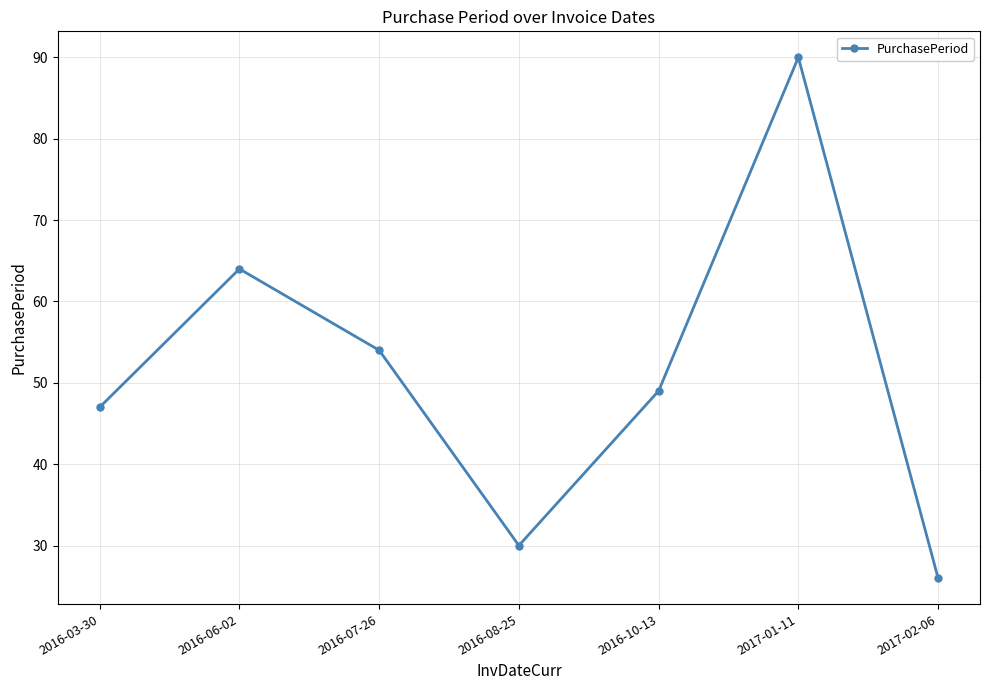

Reading right to left, list all the values displayed in this chart.

26	90	49	30	54	64	47